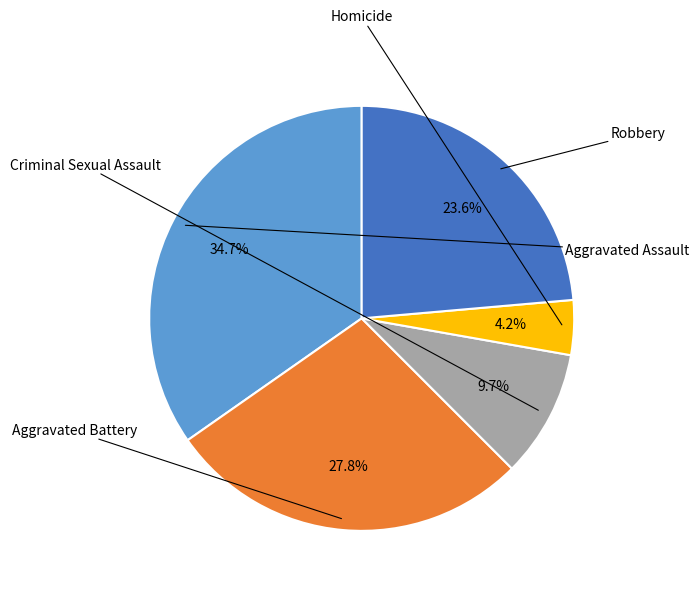

Do Robbery and Aggravated Assault together represent more than half of the pie?

Yes